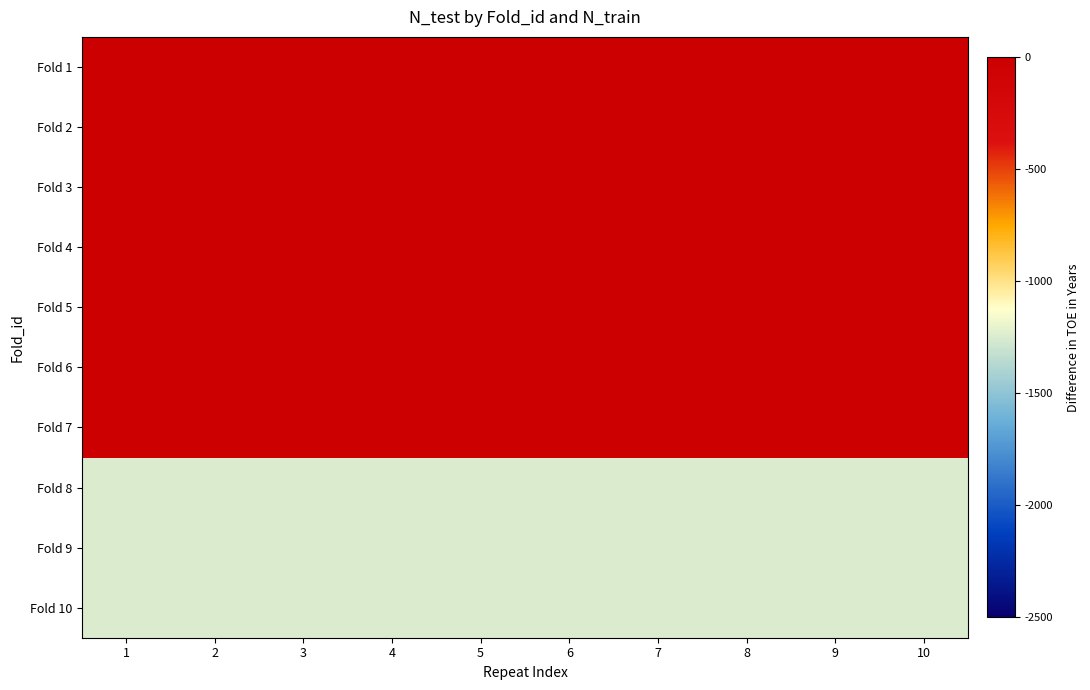

Rank the series by their maximum value, from lowest to highest.

Fold 8, Fold 9, Fold 10, Fold 1, Fold 2, Fold 3, Fold 4, Fold 5, Fold 6, Fold 7